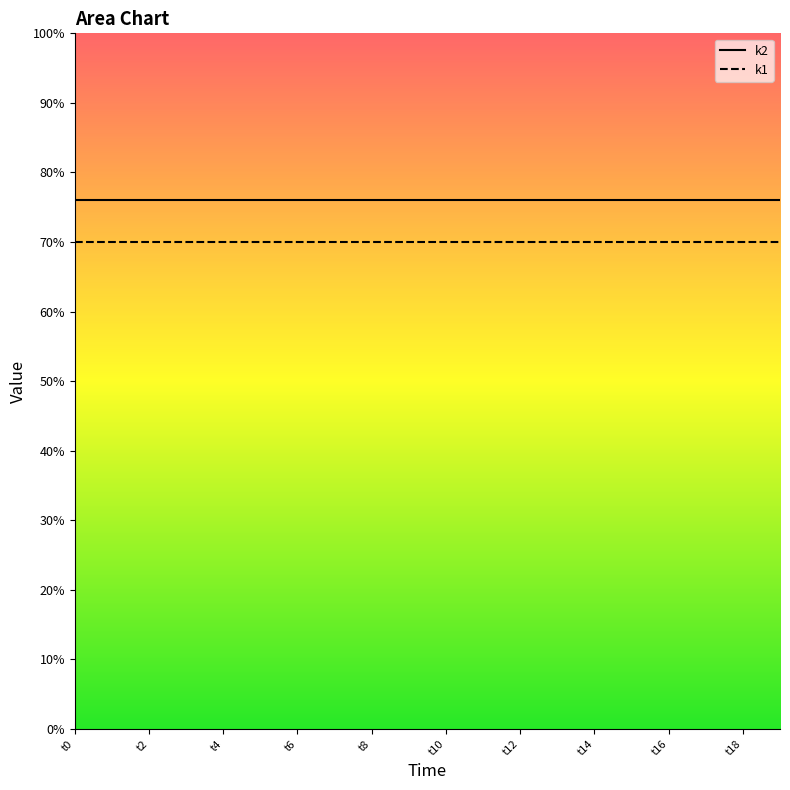

Reading left to right, list all the values displayed in this chart.

k2: 76	76	76	76	76	76	76	76	76	76	76	76	76	76	76	76	76	76	76	76
k1: 70	70	70	70	70	70	70	70	70	70	70	70	70	70	70	70	70	70	70	70